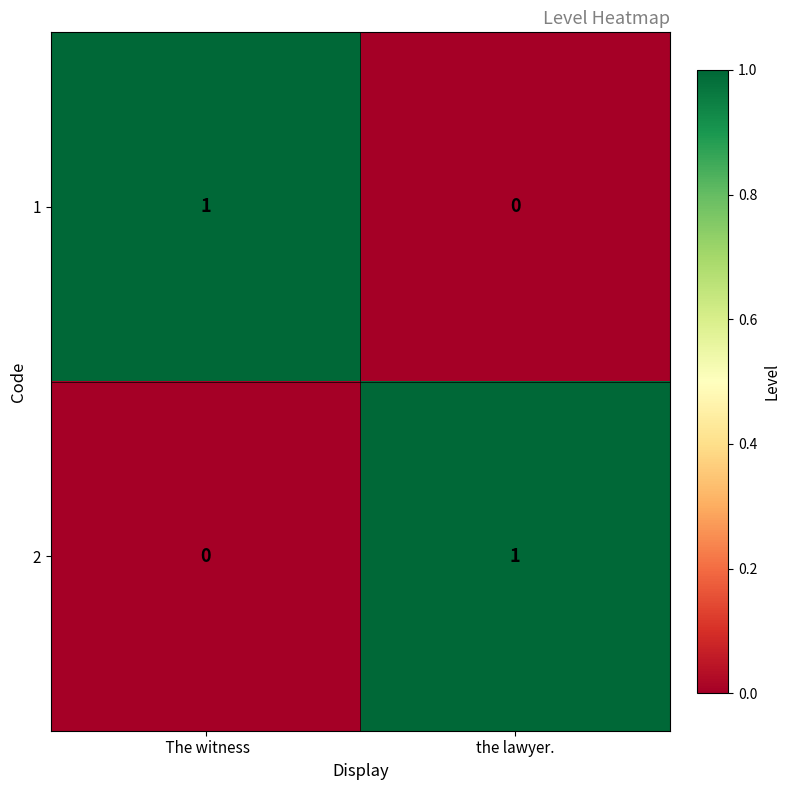

Reading left to right, list all the values displayed in this chart.

1:  The witness=1	the lawyer.=0
2:  The witness=0	the lawyer.=1